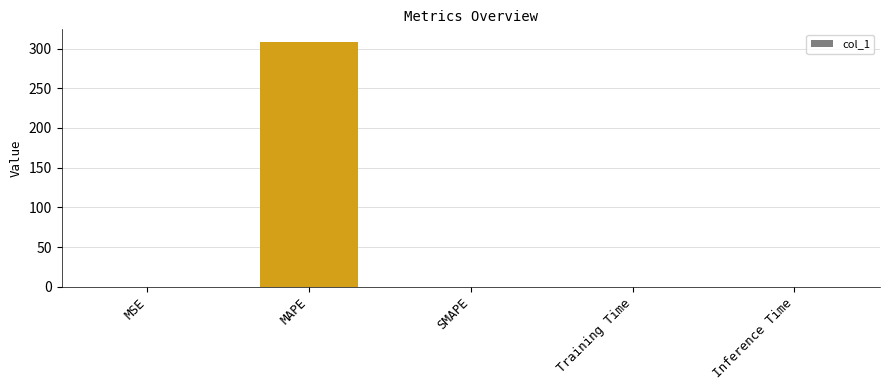

What is the sum of all values?

308.9